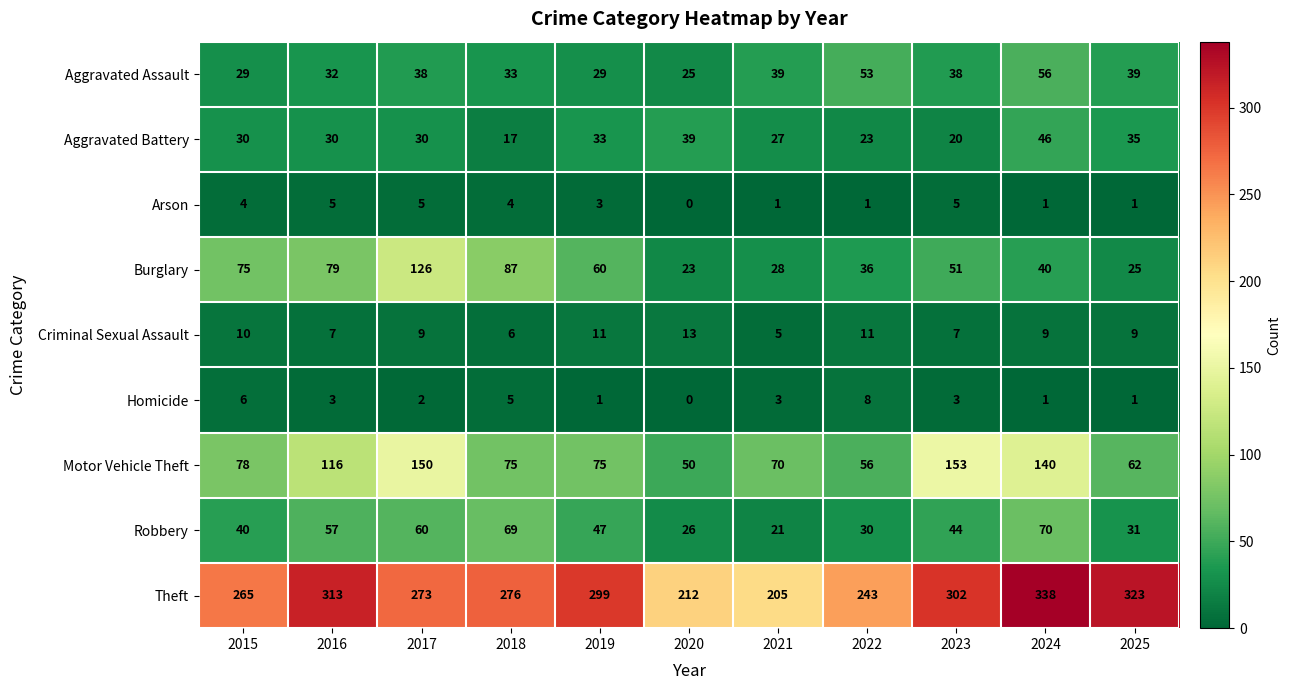

How many data points does each series have?

11